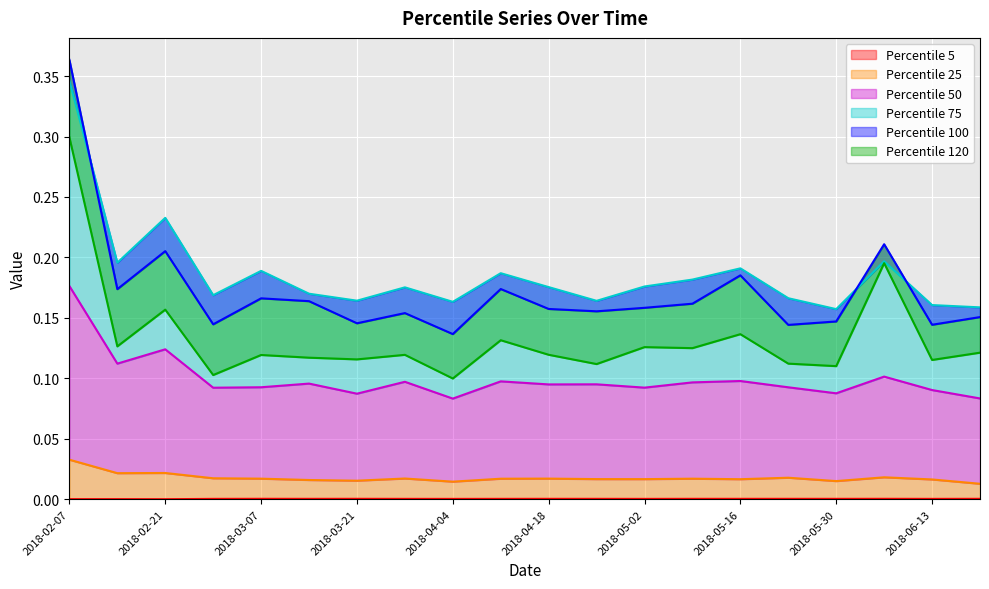

Rank the series at 2018-06-06 from lowest to highest value.

5, 25, 50, 120, 75, 100